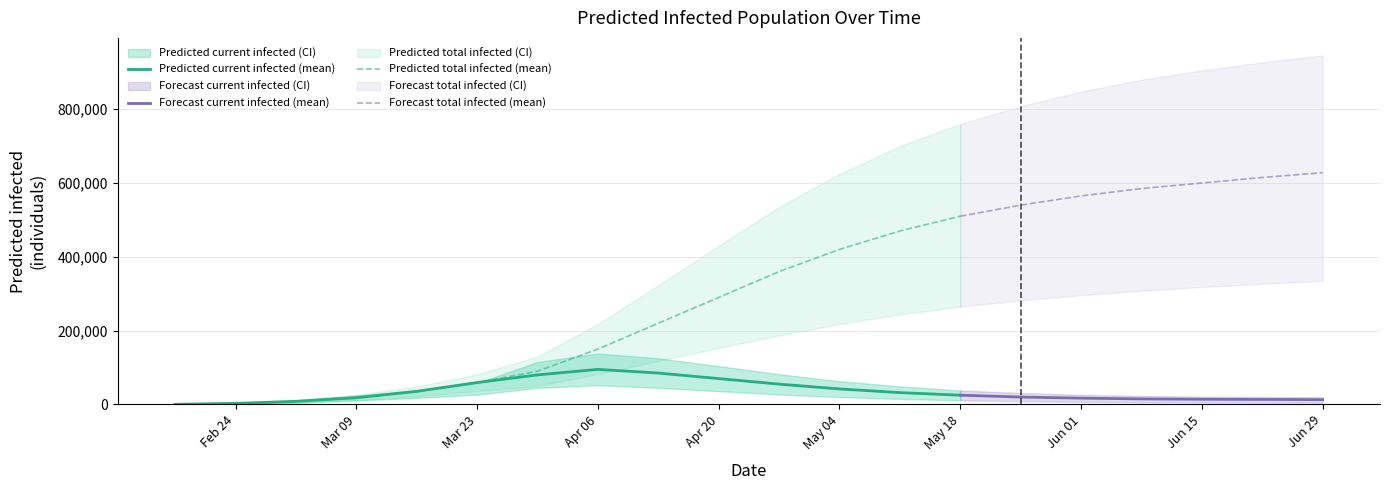

Reading left to right, extract all data points from this chart.

current_infected_mean: current_infected_mean=355	current_infected_lower=2837	current_infected_upper=8394	total_infected_mean=18012	total_infected_lower=35409	total_infected_upper=59246	6=80000	7=95000	8=85000	9=70000	10=55000	11=42000	12=32000	13=25000	14=20000	15=17000	16=15000	17=14000	18=13500	19=13000
current_infected_lower: current_infected_mean=177	current_infected_lower=1422	current_infected_upper=4506	total_infected_mean=10782	total_infected_lower=17636	total_infected_upper=26438	6=45000	7=52000	8=45000	9=36000	10=27000	11=20000	12=15000	13=11000	14=8500	15=7000	16=6000	17=5500	18=5000	19=4800
current_infected_upper: current_infected_mean=489	current_infected_lower=3912	current_infected_upper=11537	total_infected_mean=24747	total_infected_lower=38634	total_infected_upper=57982	6=115000	7=138000	8=125000	9=104000	10=82000	11=63000	12=49000	13=38000	14=31000	15=26000	16=23000	17=21000	18=20000	19=19500
total_infected_mean: current_infected_mean=355	current_infected_lower=2837	current_infected_upper=8394	total_infected_mean=18890	total_infected_lower=35409	total_infected_upper=59246	6=90000	7=150000	8=220000	9=290000	10=360000	11=420000	12=470000	13=510000	14=540000	15=565000	16=585000	17=600000	18=615000	19=628000
total_infected_lower: current_infected_mean=177	current_infected_lower=1422	current_infected_upper=4506	total_infected_mean=10937	total_infected_lower=21517	total_infected_upper=36199	6=50000	7=82000	8=118000	9=153000	10=187000	11=218000	12=244000	13=265000	14=282000	15=296000	16=308000	17=318000	18=327000	19=335000
total_infected_upper: current_infected_mean=489	current_infected_lower=3912	current_infected_upper=11537	total_infected_mean=25966	total_infected_lower=48676	total_infected_upper=81416	6=130000	7=218000	8=323000	9=430000	10=535000	11=625000	12=700000	13=760000	14=808000	15=848000	16=880000	17=905000	18=927000	19=946000